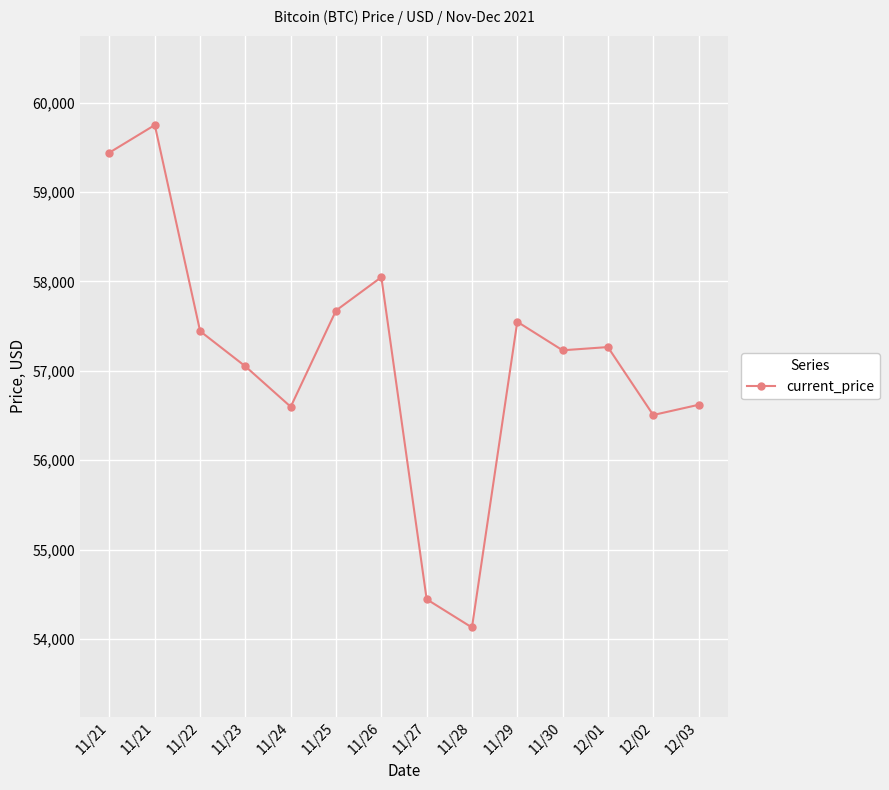

What is the difference between the values at 11/21 and 11/24?

2844